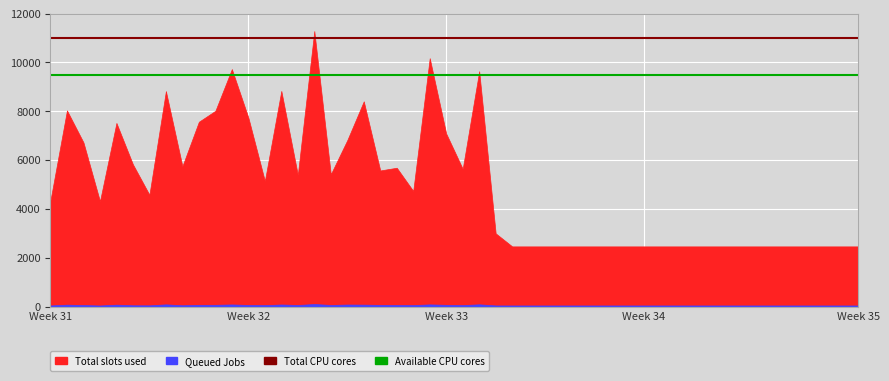

What is the value of the Total CPU cores point at the 2nd from the left?

11000